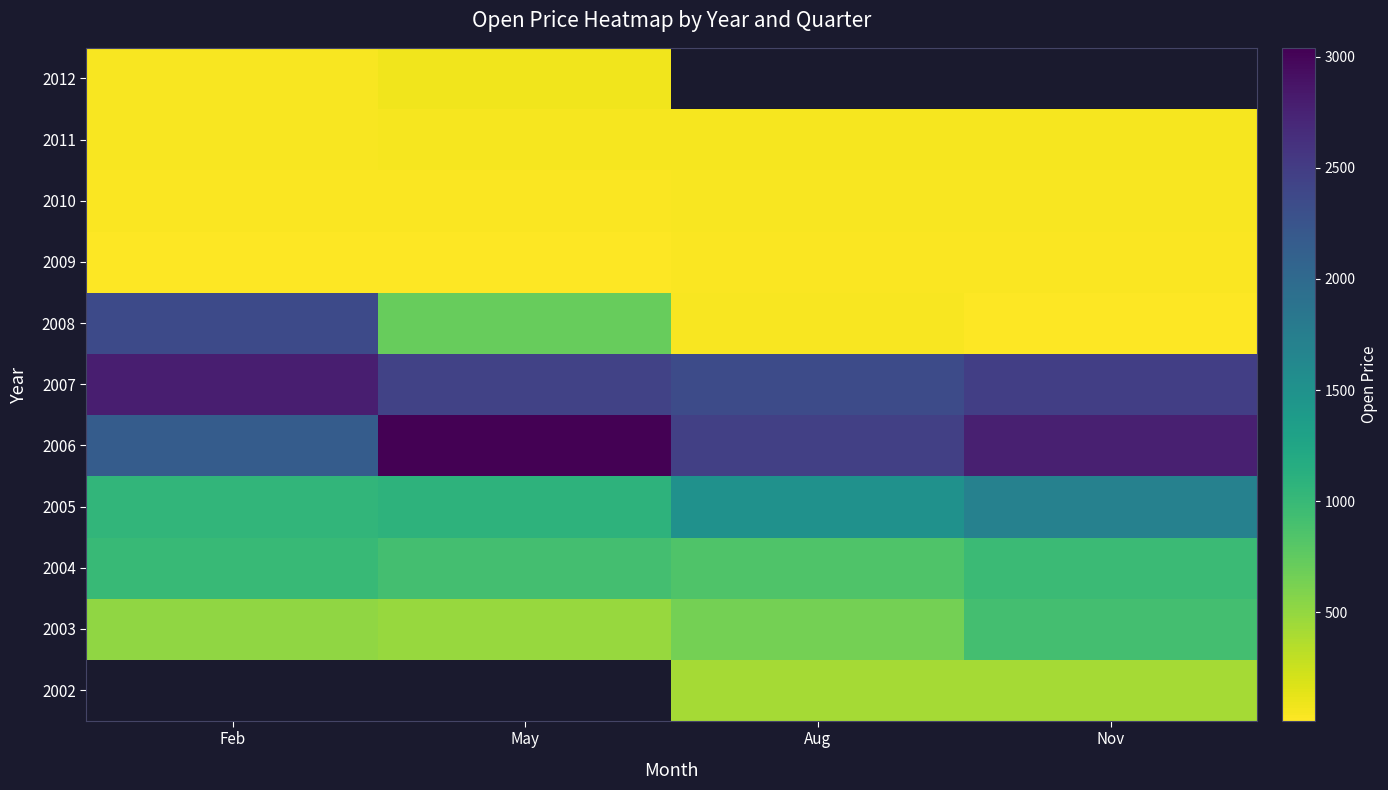

The 2012 series shows 97.1 at May. True or false?

False